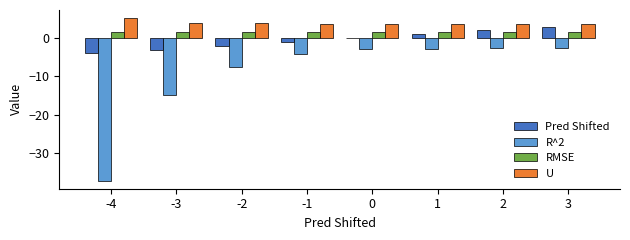

What is the highest value of the R^2 series?

-2.5